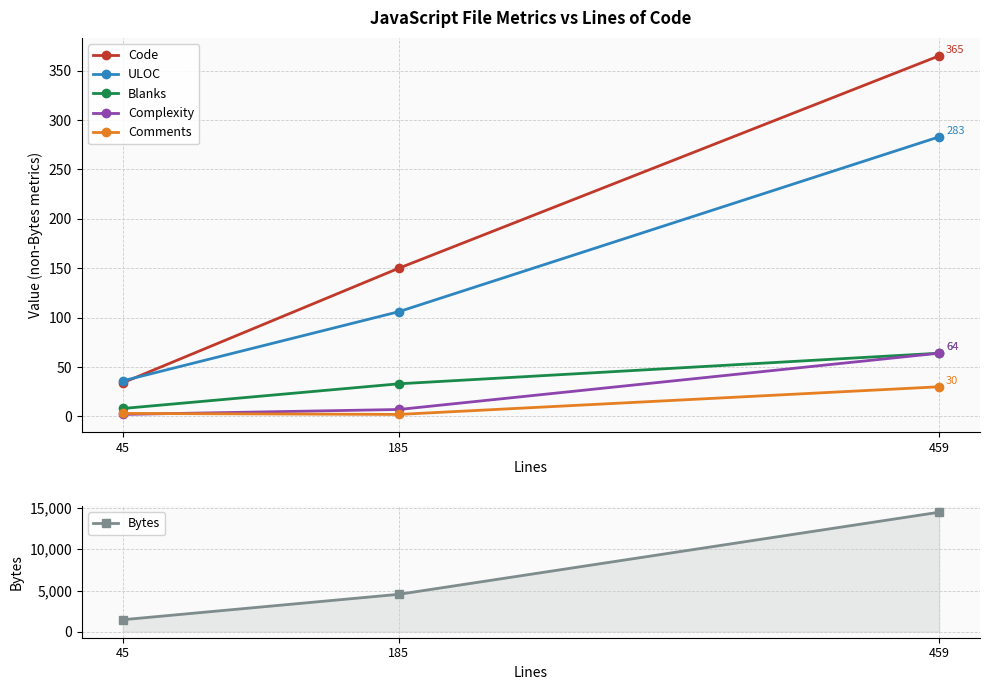

True or false: Code has a value of 574 at 459.

False